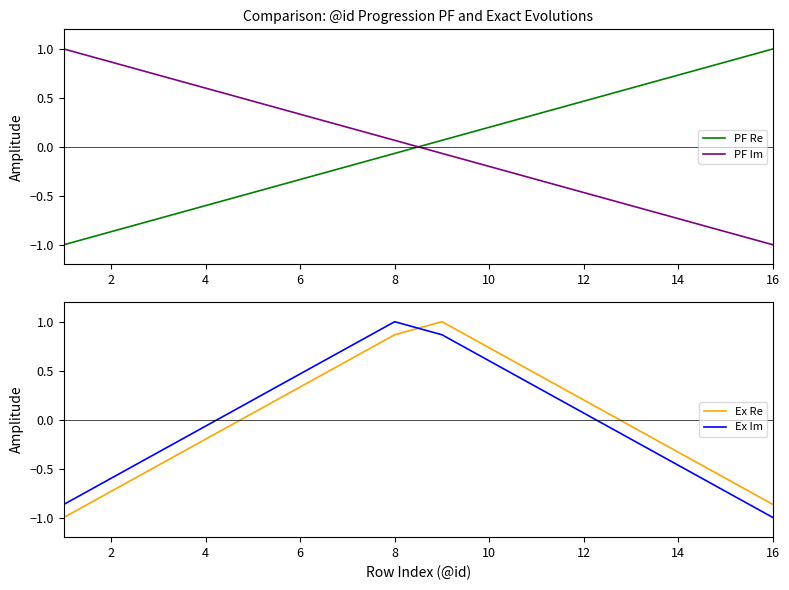

What is the difference between the second highest and second lowest values in the Ex Re series?

1.7